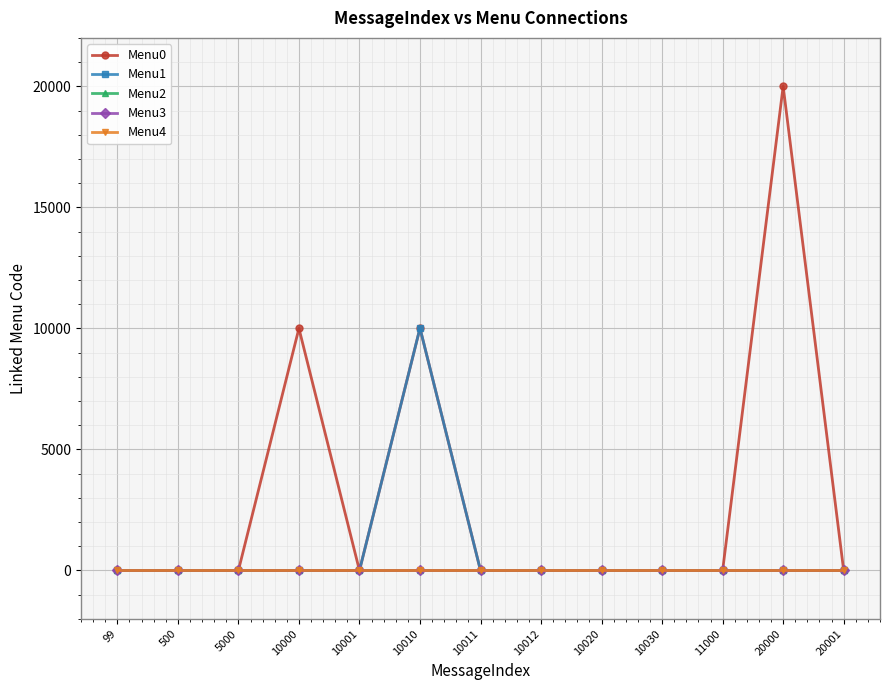

How many categories are shown in the chart?

13